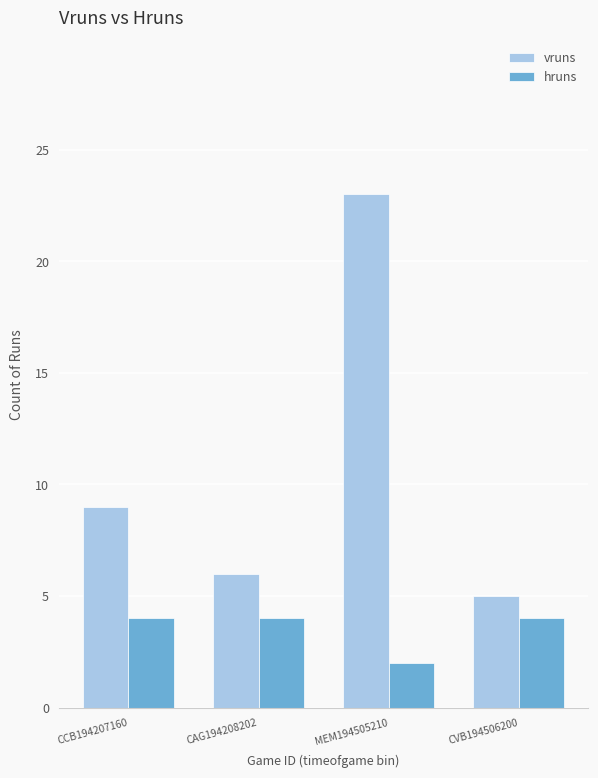

How many categories are shown in the chart?

4